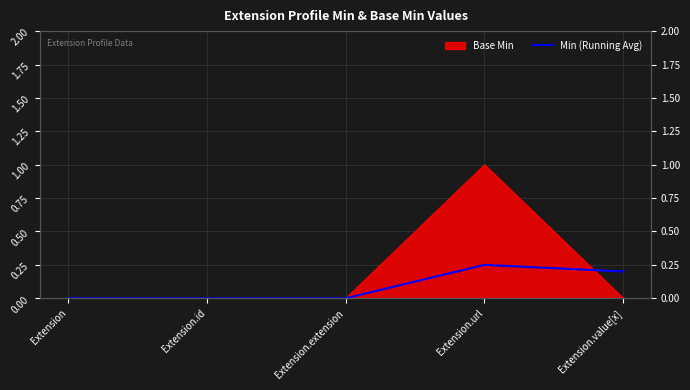

Which label corresponds to the largest value in the chart?

Extension.url